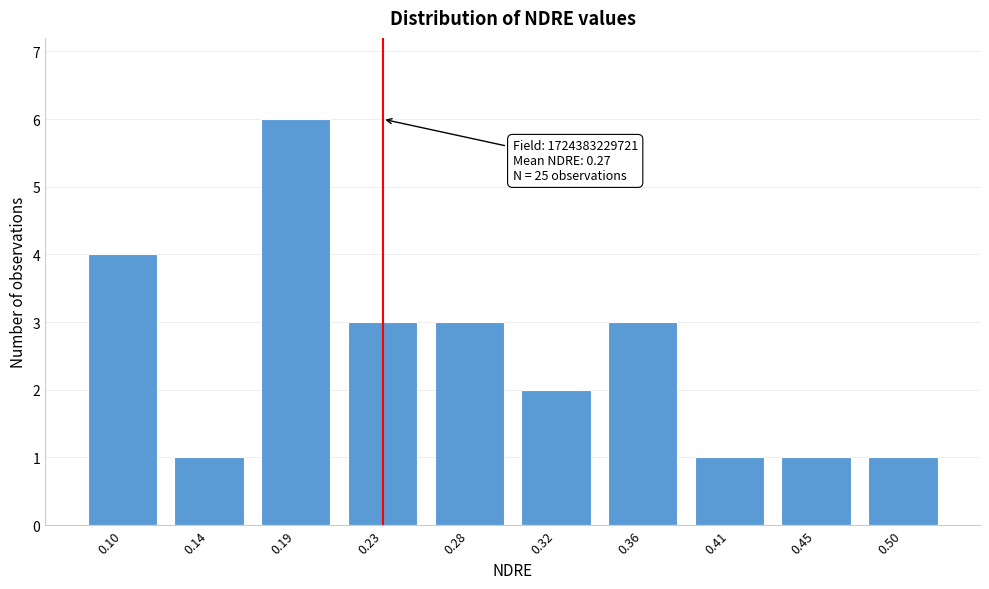

Reading left to right, extract all data points from this chart.

0.10=4	0.14=1	0.19=6	0.23=3	0.28=3	0.32=2	0.36=3	0.41=1	0.45=1	0.50=1